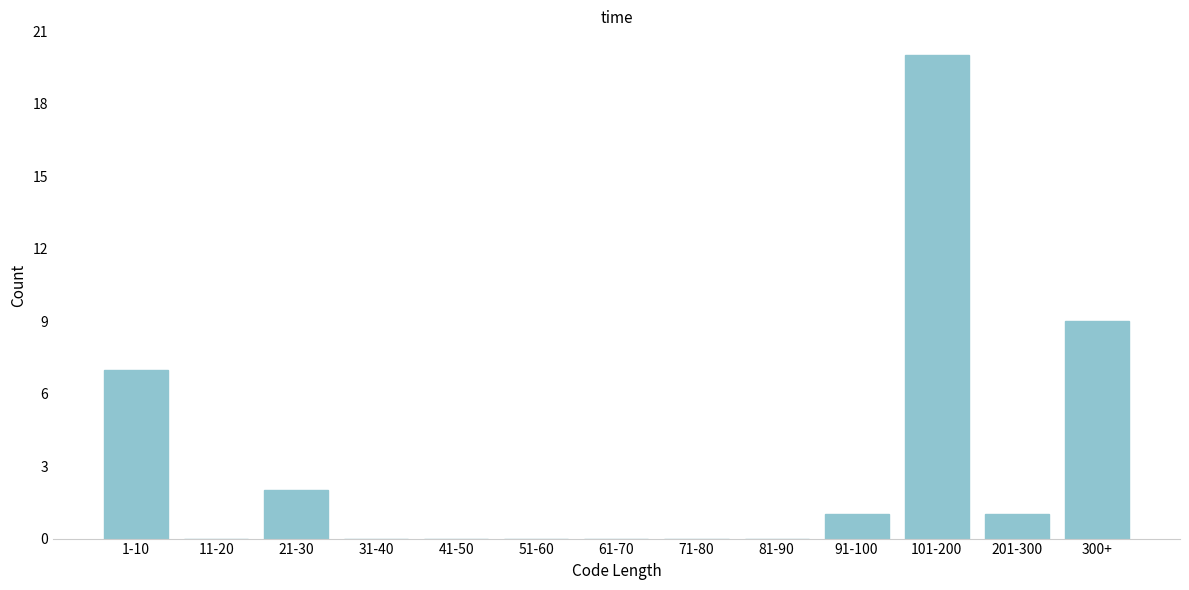

Reading left to right, transcribe all the data shown in this chart.

1-10=7	11-20=0	21-30=2	31-40=0	41-50=0	51-60=0	61-70=0	71-80=0	81-90=0	91-100=1	101-200=20	201-300=1	300+=9